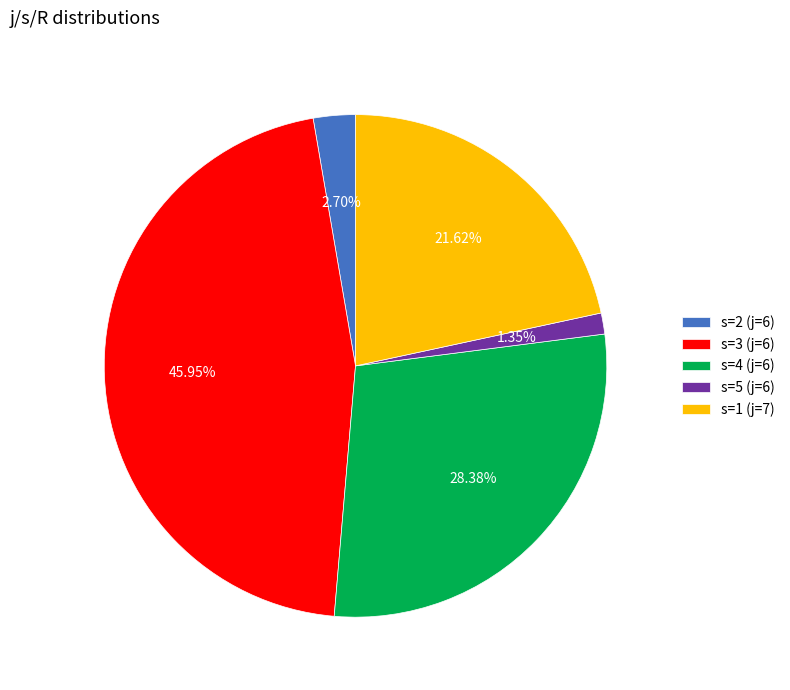

What is the total percentage of s=1 (j=7) and s=2 (j=6)?

24.3%